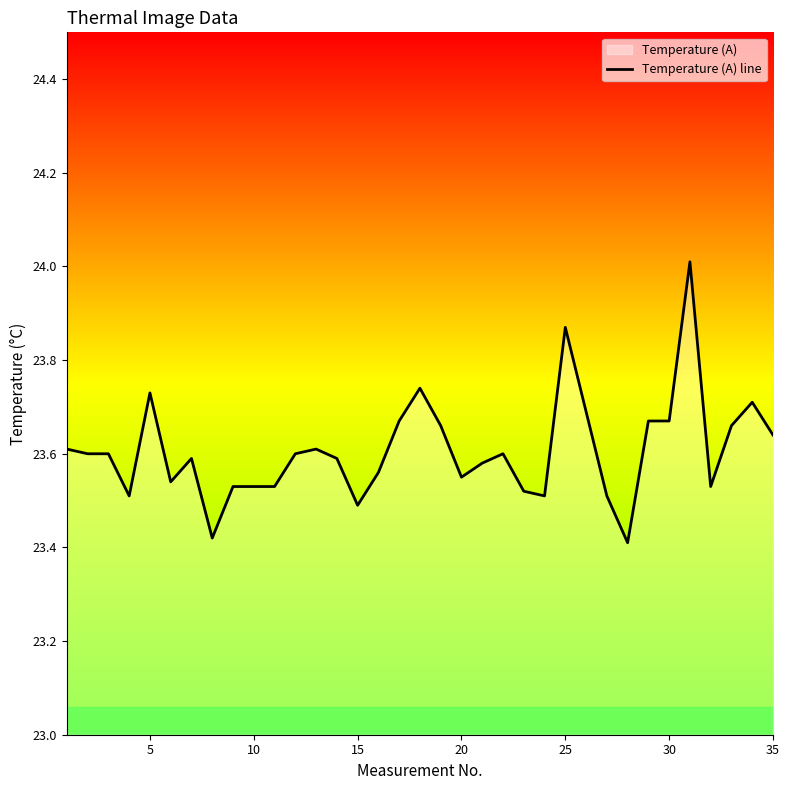

How many lines are shown in the chart?

1